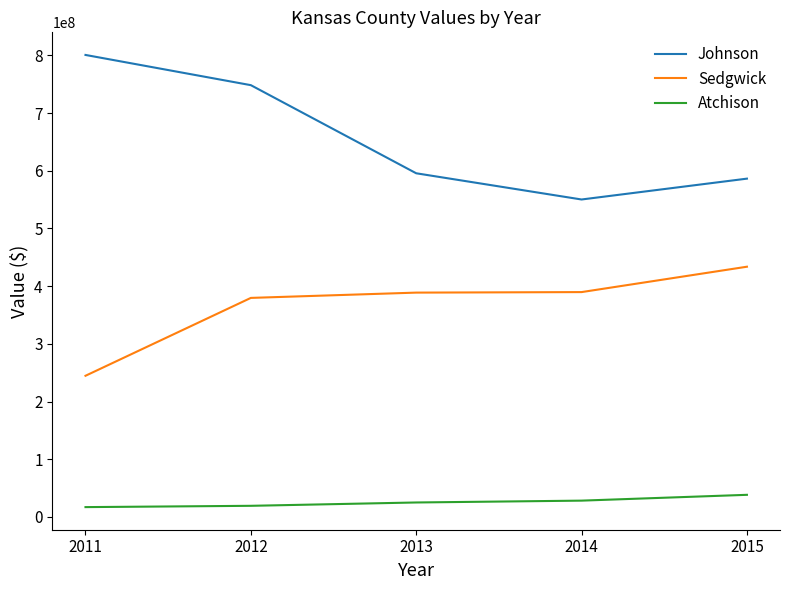

Between 2013 and 2015, which series saw the biggest shift?

Sedgwick